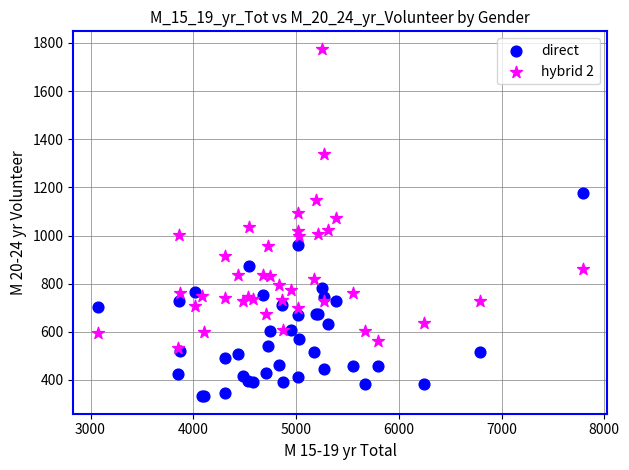

Which series has the largest Y range (max minus min)?

hybrid 2